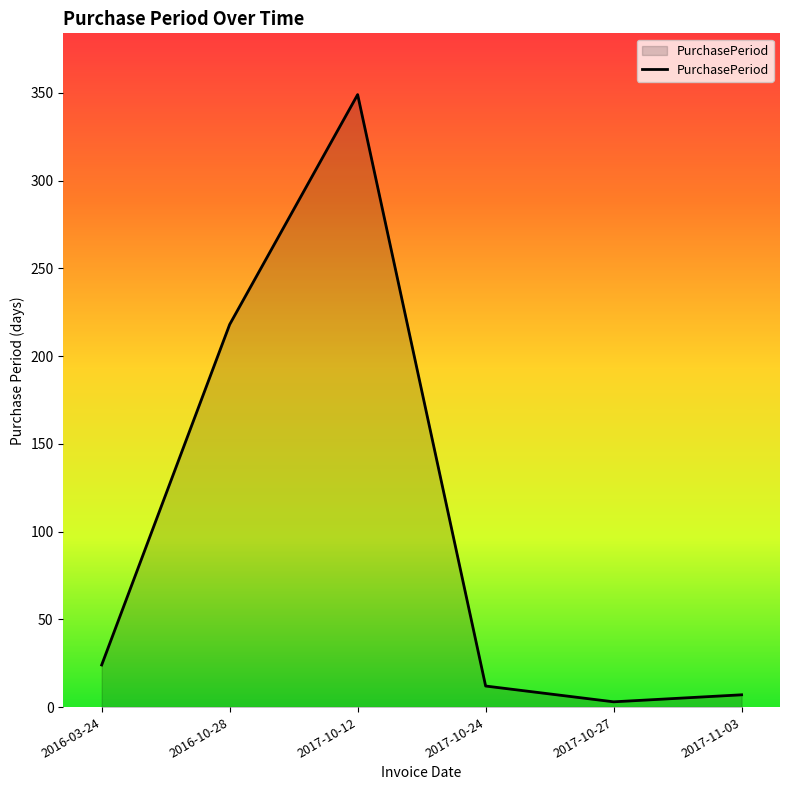

Reading left to right, list all the values displayed in this chart.

24	218	349	12	3	7